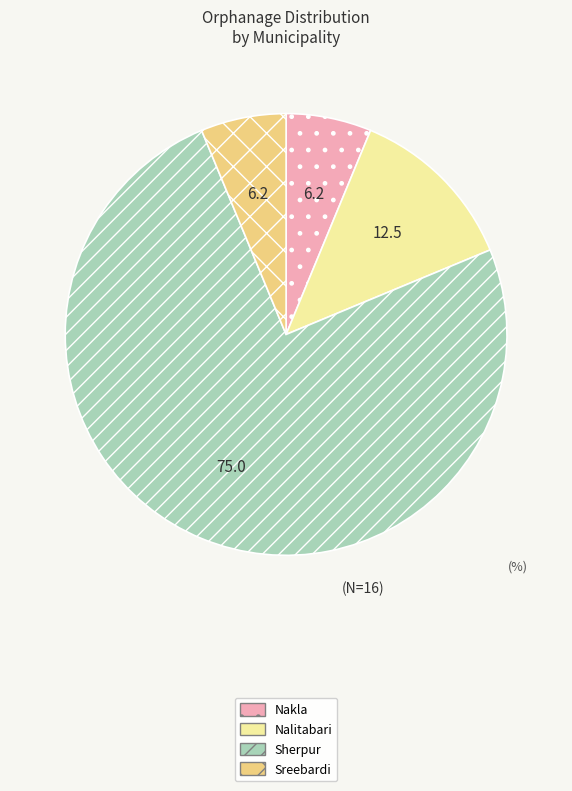

Is there a majority slice in this chart?

Yes